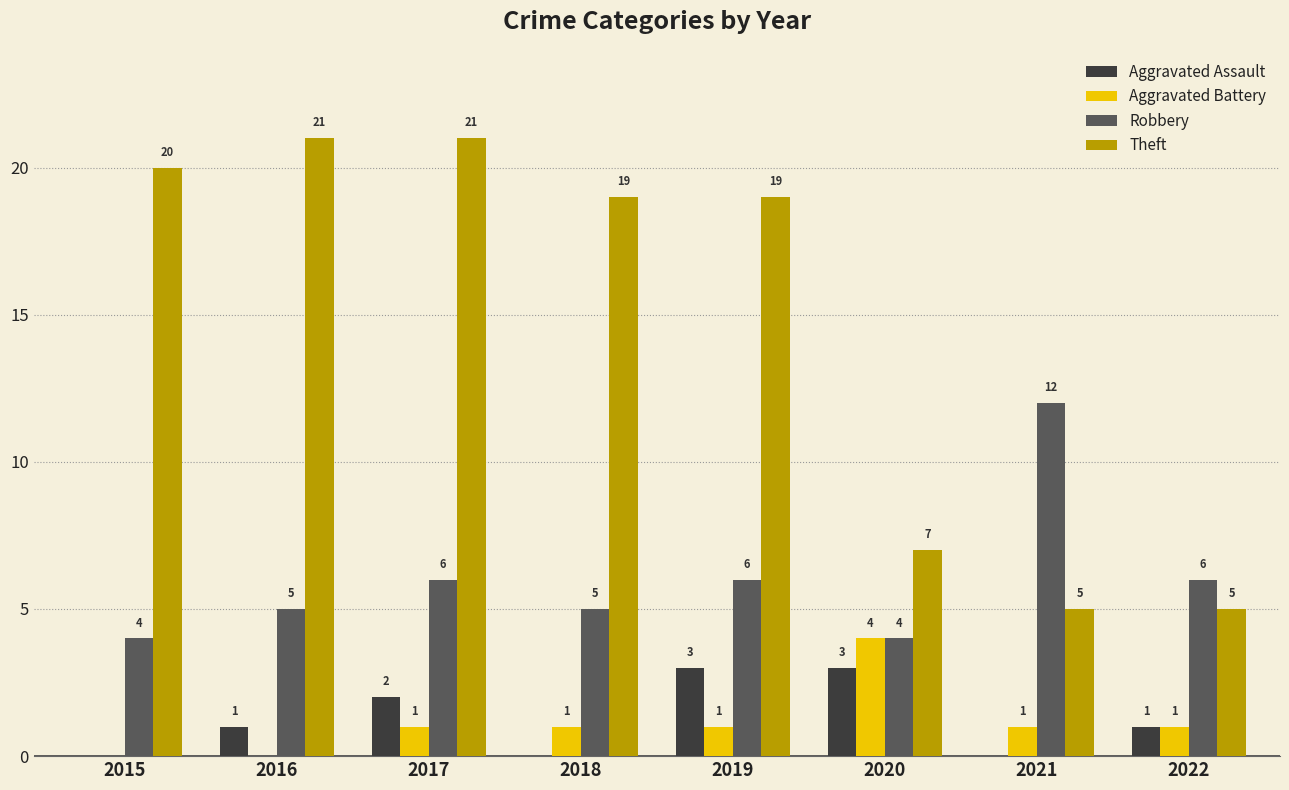

How many positive values does the Aggravated Battery series have?

6